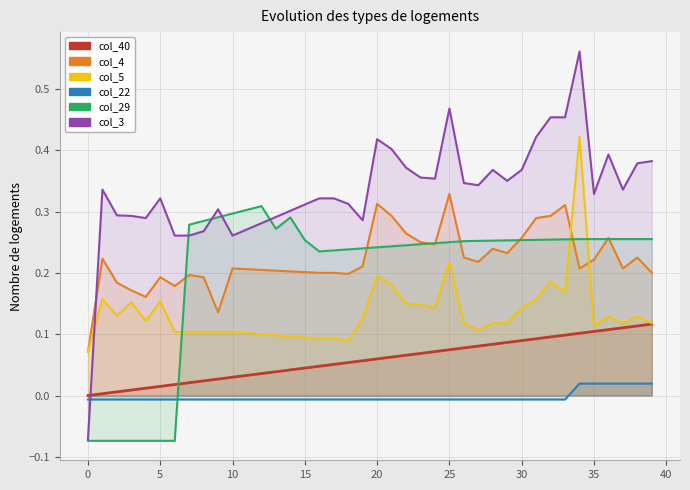

What is the label of the 1st point from the right?

39